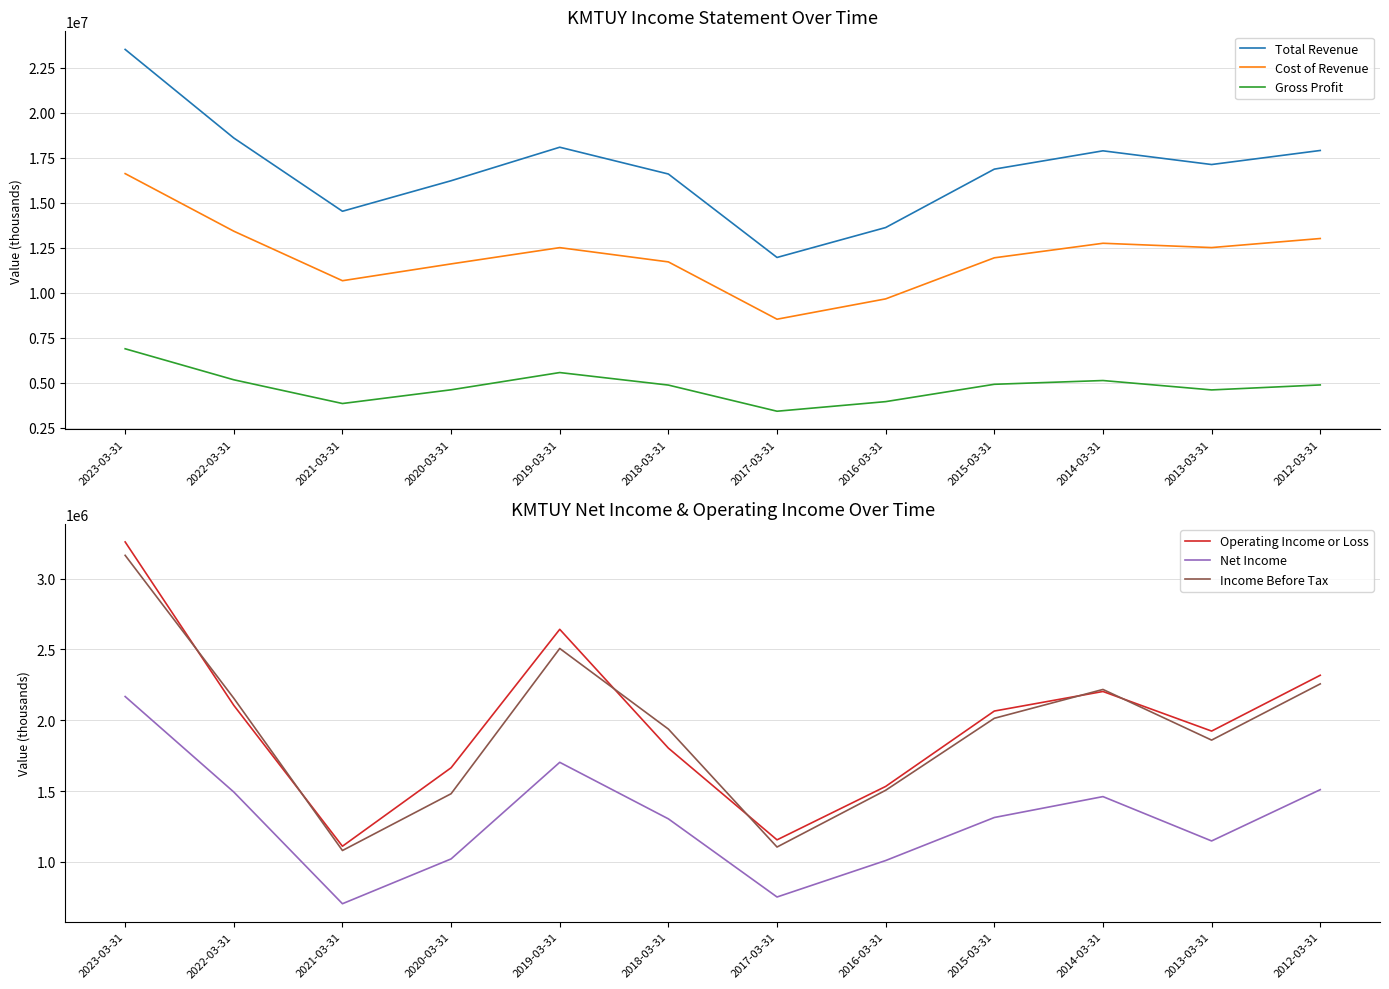

Reading left to right, list all the values displayed in this chart.

Total Revenue: 23528700	18607400	14538400	16233900	18095600	16607400	11971800	13634000	16878100	17895500	17134600	17915100
Cost of Revenue: 16629500	13431000	10680200	11613700	12517500	11725100	8541900	9670900	11952200	12760300	12521100	13024500
Gross Profit: 6899100	5176400	3858200	4620300	5578100	4882200	3430000	3963100	4925900	5135200	4613500	4890600
Operating Income or Loss: 3258100	2105000	1111100	1664700	2641400	1803300	1156000	1533000	2064800	2202900	1923500	2317300
Net Income: 2167300	1493500	705400	1021500	1703100	1304200	752800	1010100	1313700	1461200	1148300	1510100
Income Before Tax: 3163500	2155100	1080800	1481500	2506400	1937600	1105400	1505900	2013700	2217200	1859800	2256500